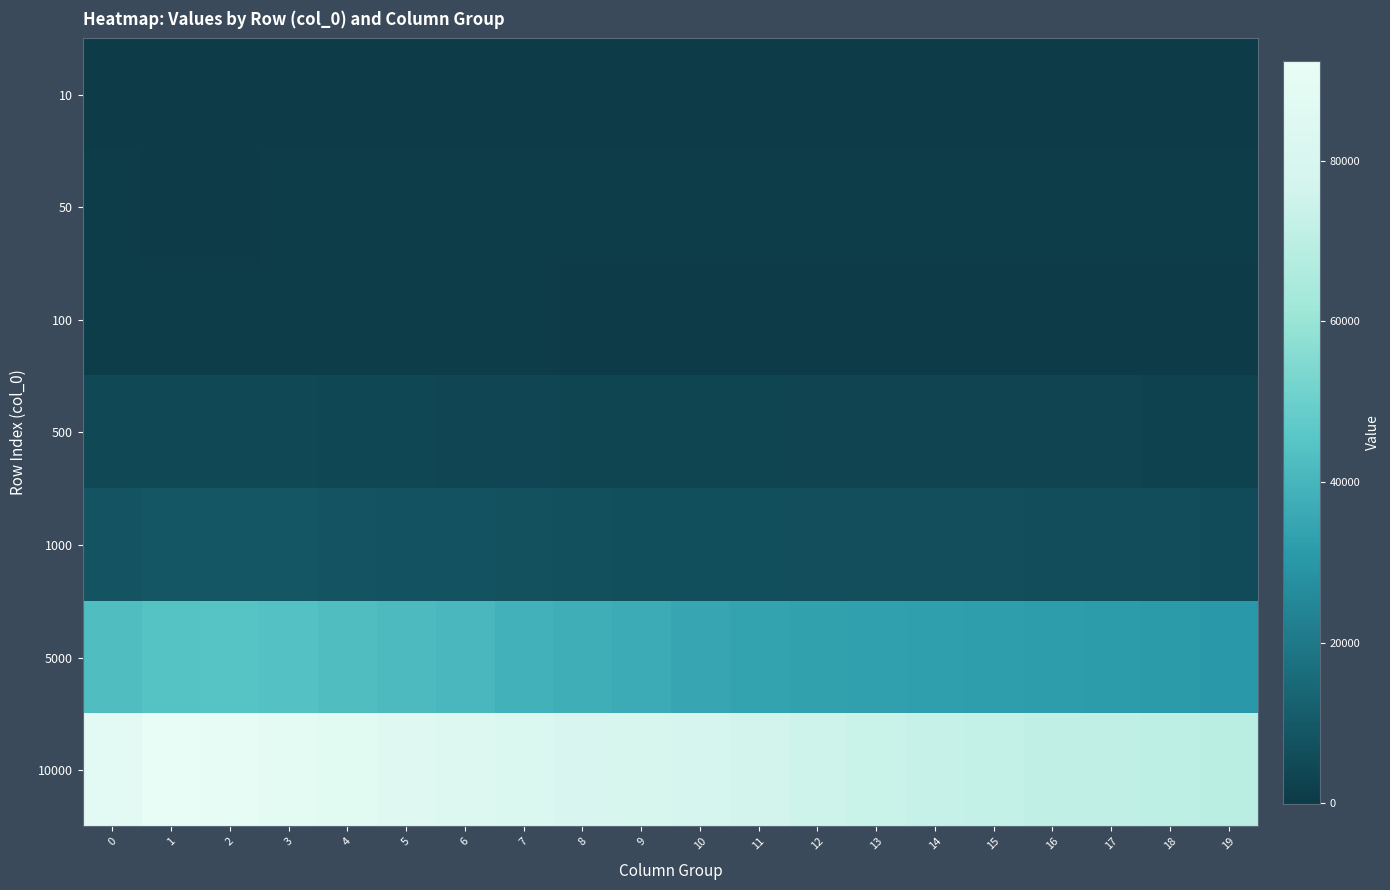

Which series changed the most between 3 and 12?

row_6